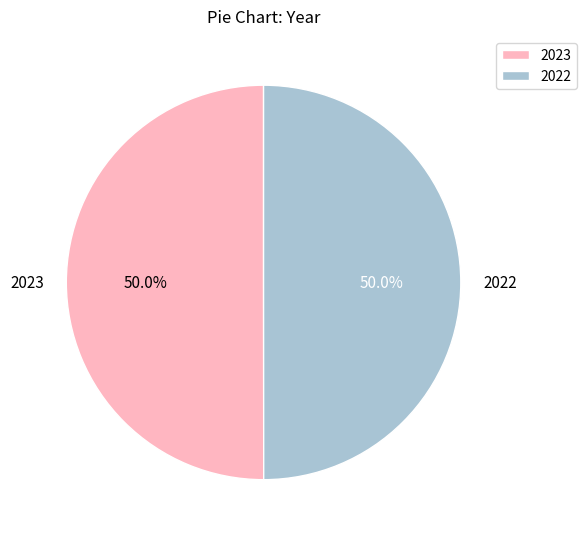

How much of the chart is everything except 2022?

50.0%